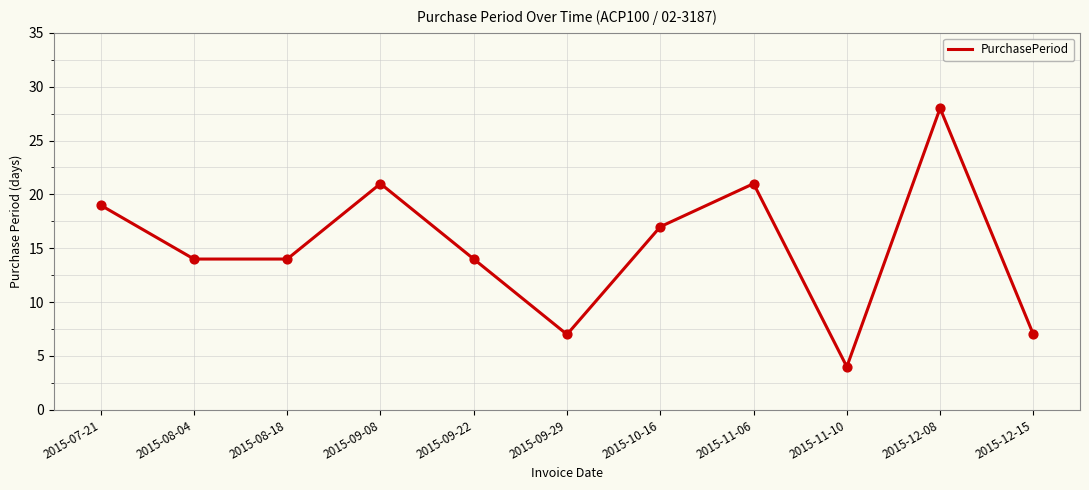

Between 2015-11-06 and 2015-09-22, which is larger?

2015-11-06